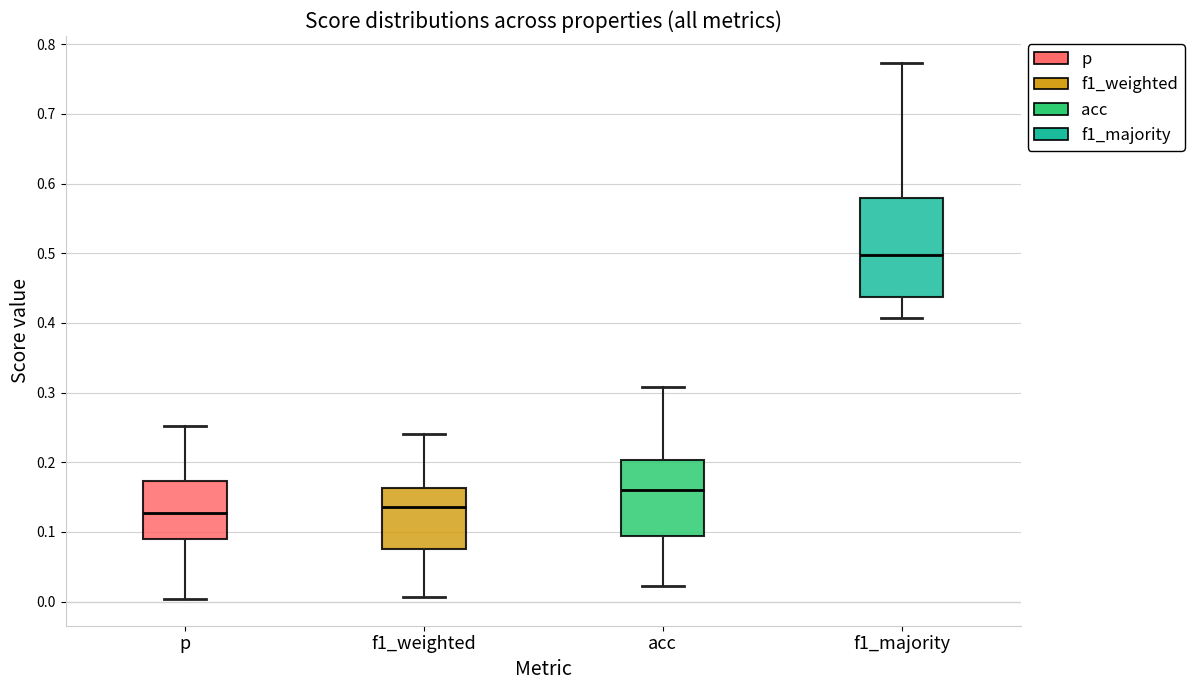

Reading left to right, read every box against the y-axis: the position of its median line, the range the box covers, and the ends of its whiskers. The values are not printed on the chart, so give them approximately, as read against the axis.

p: median 0.13, box 0.09 to 0.17, whiskers 0.00 to 0.25
f1_weighted: median 0.14, box 0.08 to 0.16, whiskers 0.01 to 0.24
acc: median 0.16, box 0.09 to 0.20, whiskers 0.02 to 0.31
f1_majority: median 0.50, box 0.44 to 0.58, whiskers 0.41 to 0.77